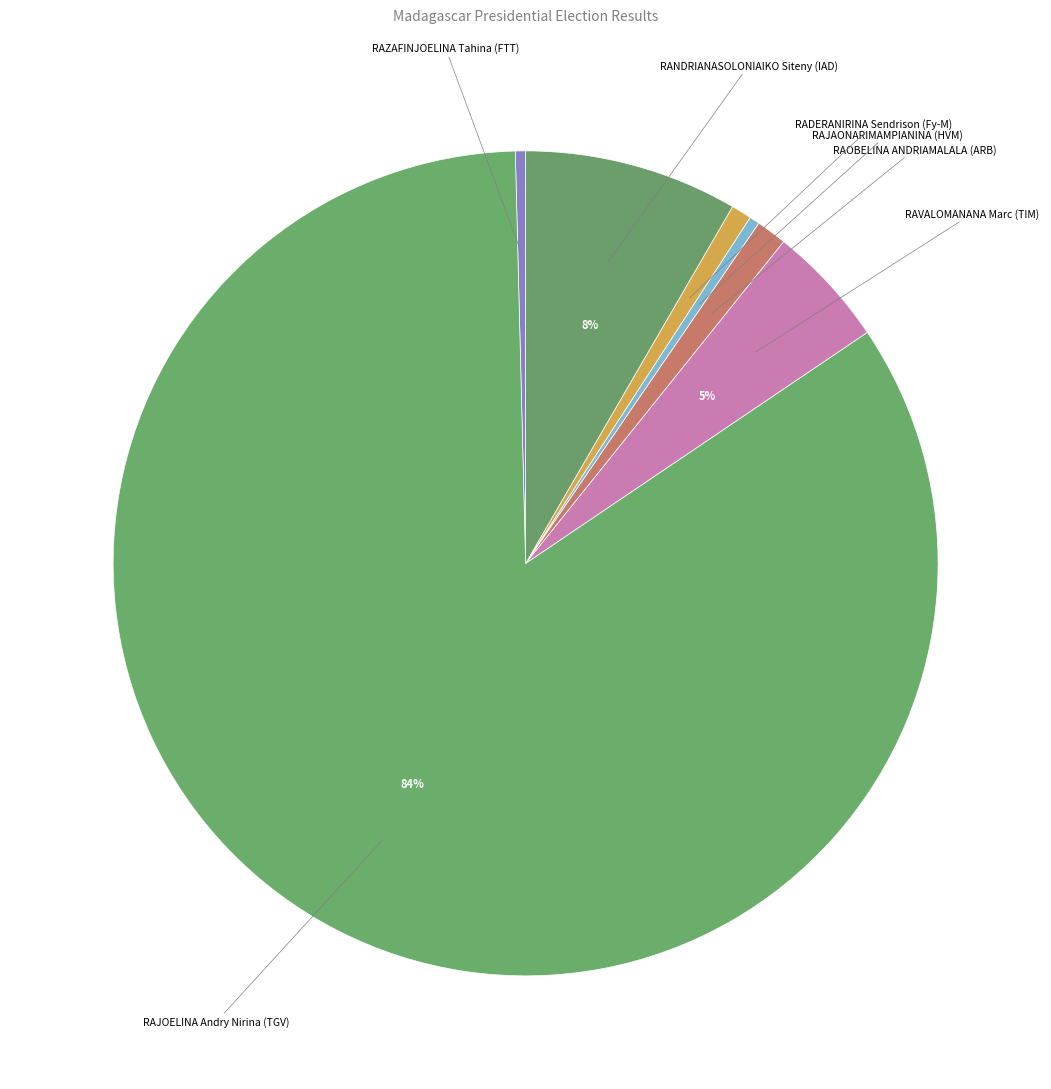

Does any single category account for the majority?

Yes